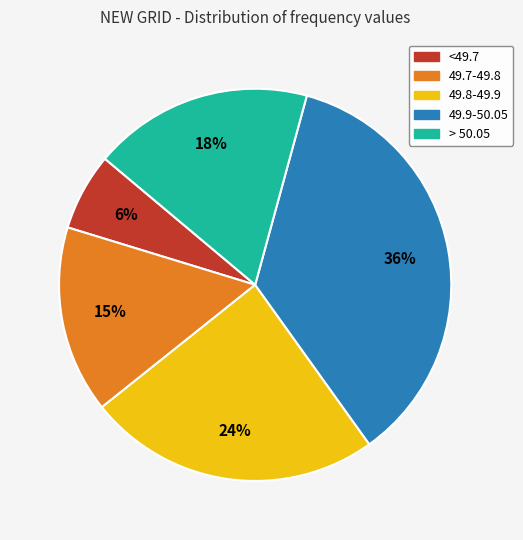

To the nearest percent, what is the average slice percentage?

20%